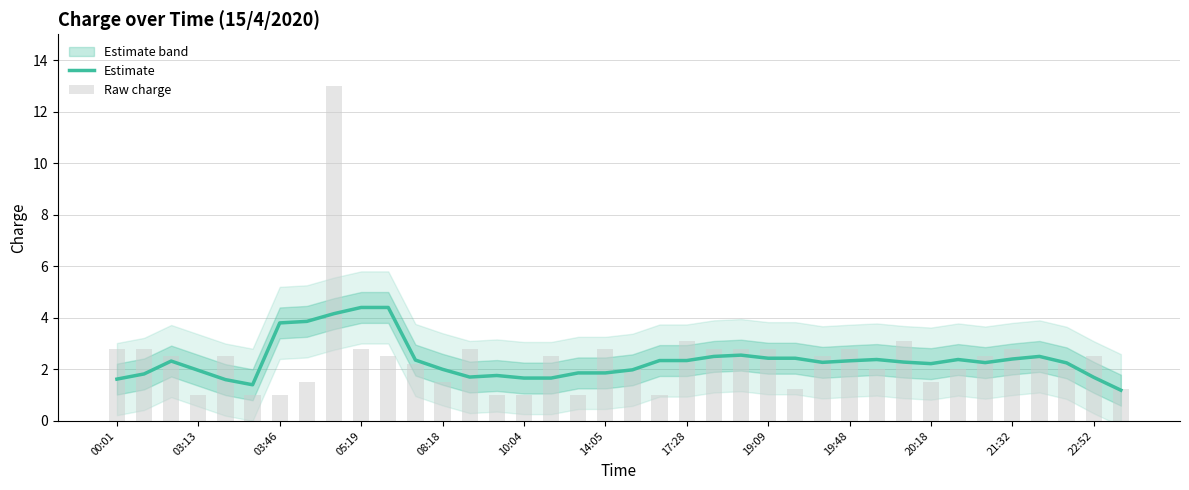

Rank the series at 26 from highest to lowest value.

Raw charge, Estimate